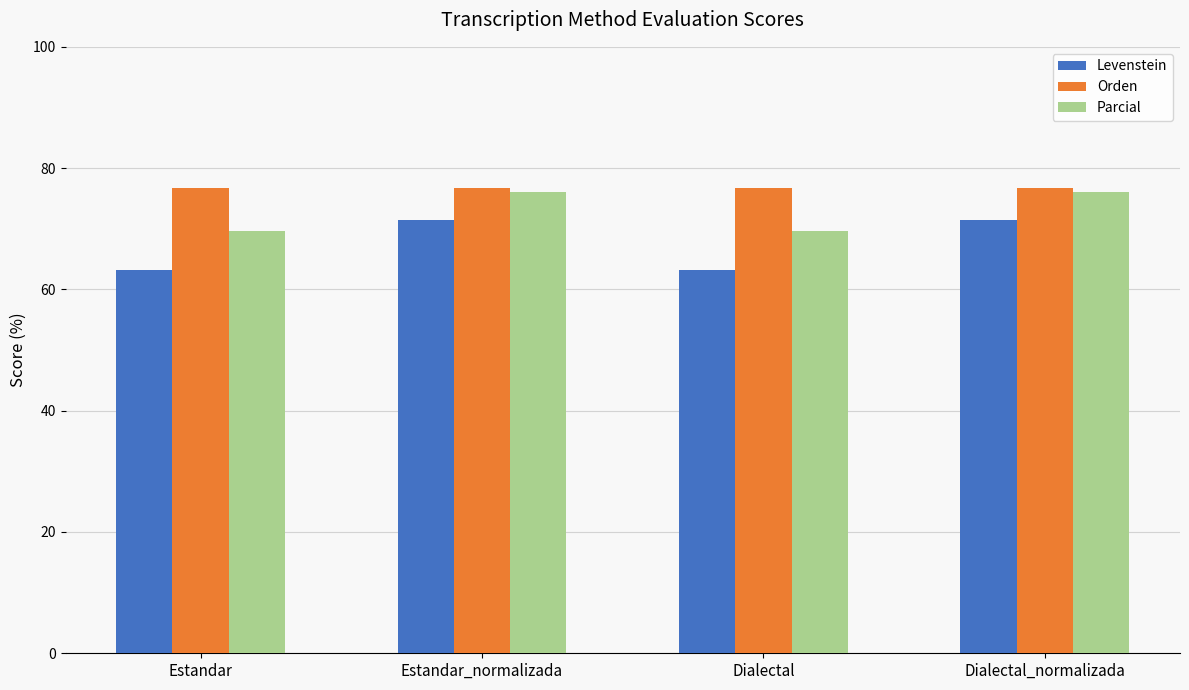

What is the highest value of the Orden series?

76.7